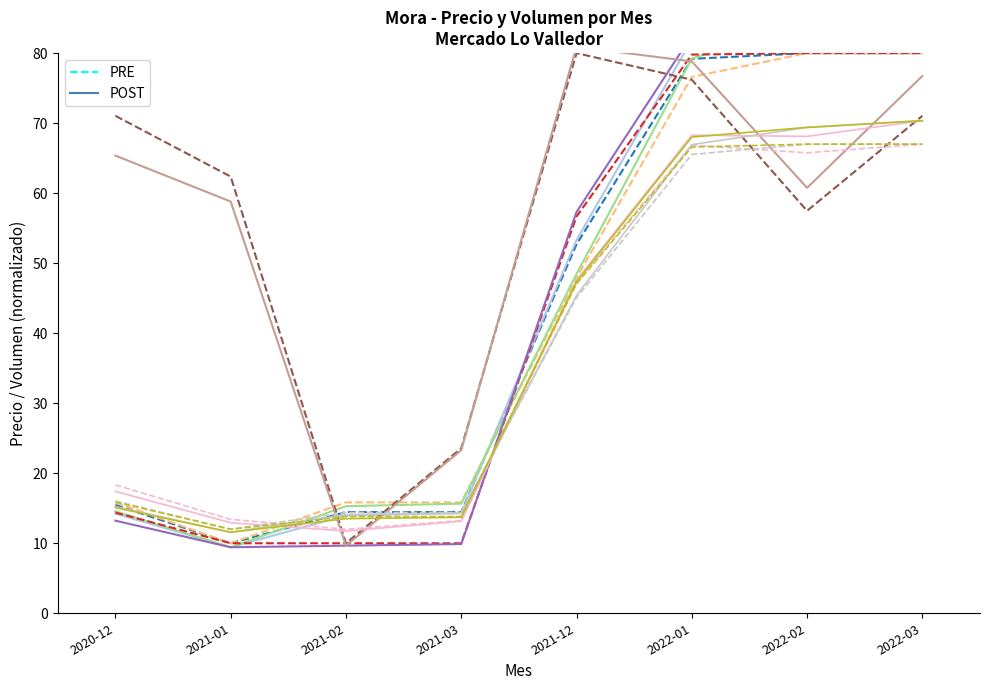

What is the minimum value shown in the chart?

9.4